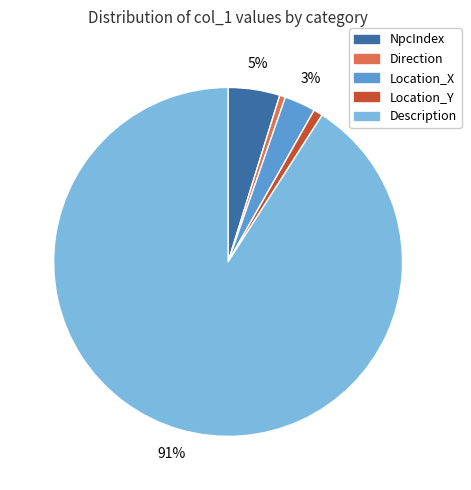

Which slice is the largest?

Description